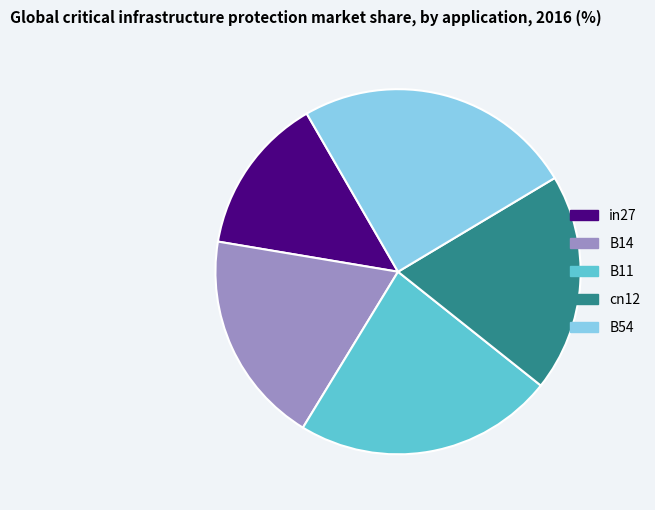

Is cn12 the majority of the pie?

No